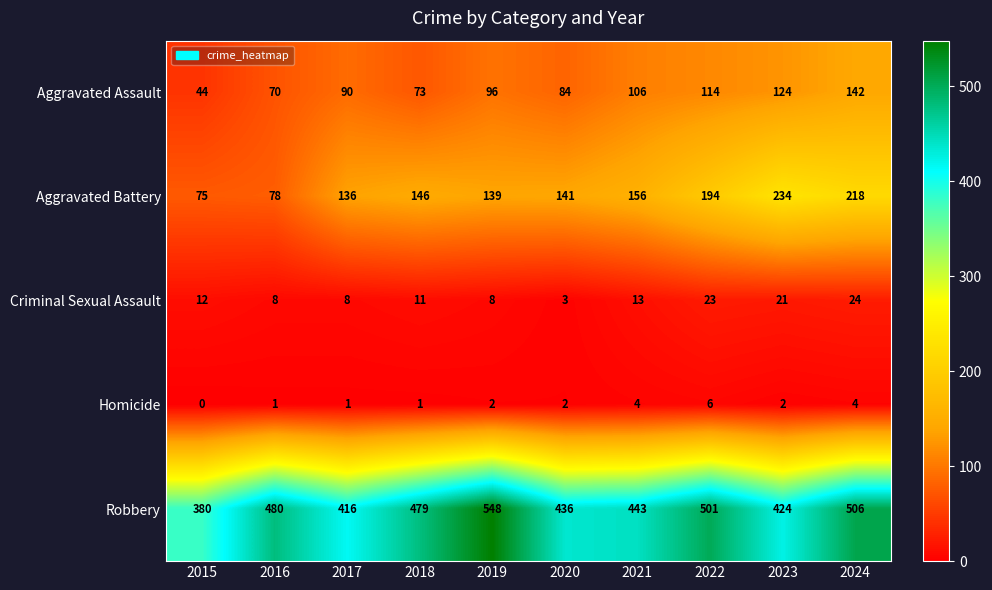

How many data points does each series have?

10